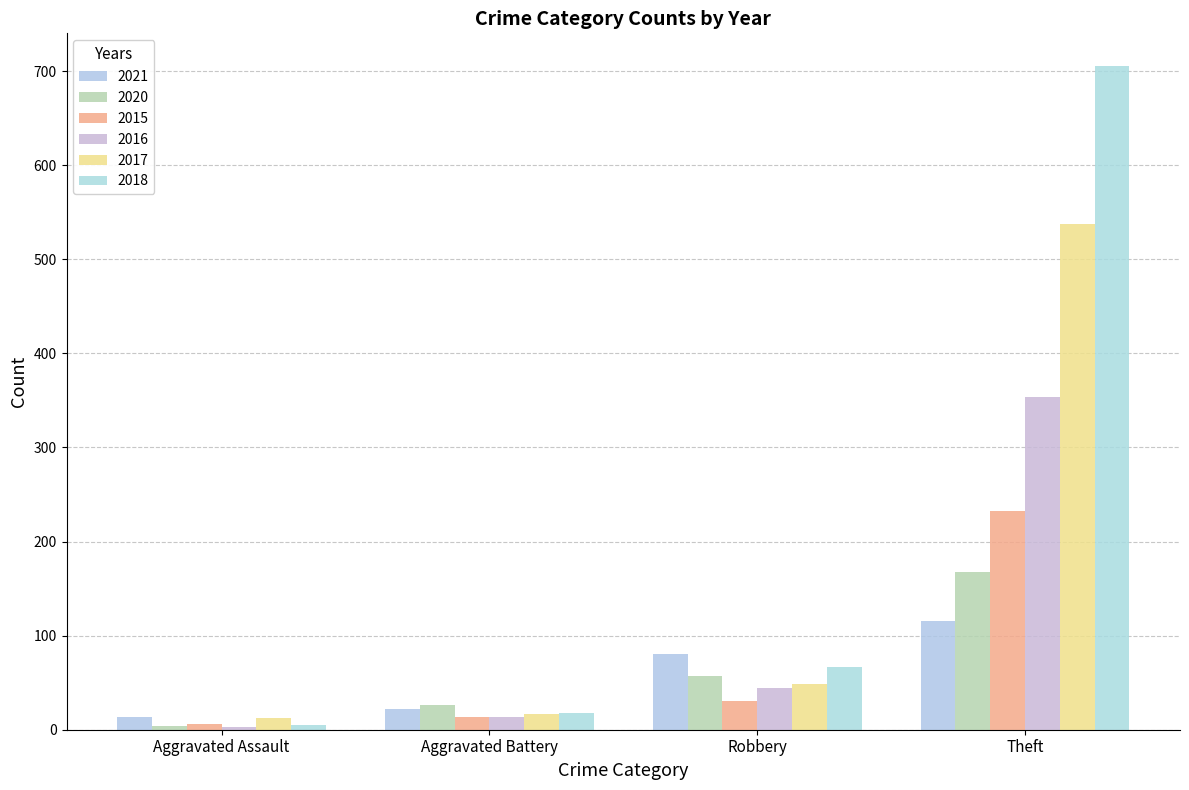

What is the label of the 2nd bar from the right?

Robbery